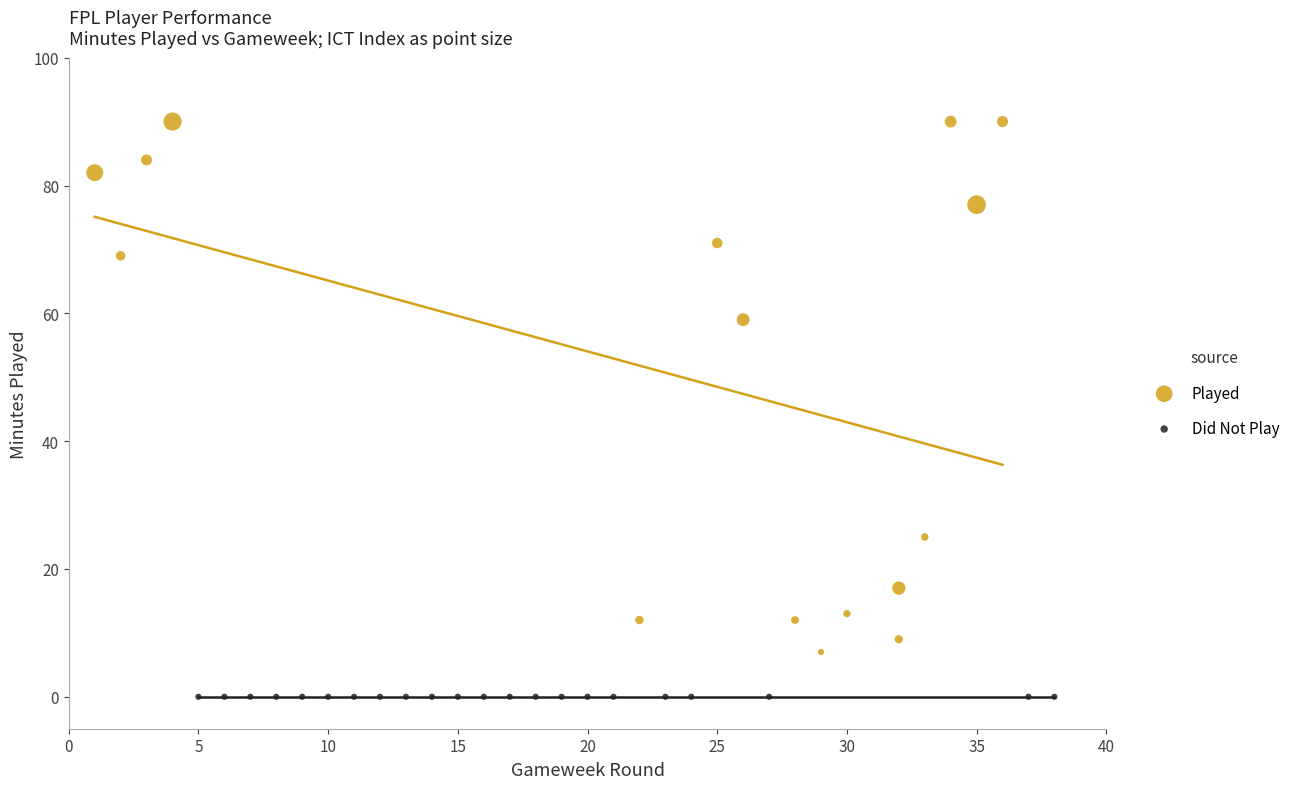

Which series reaches the minimum Y coordinate?

Did Not Play